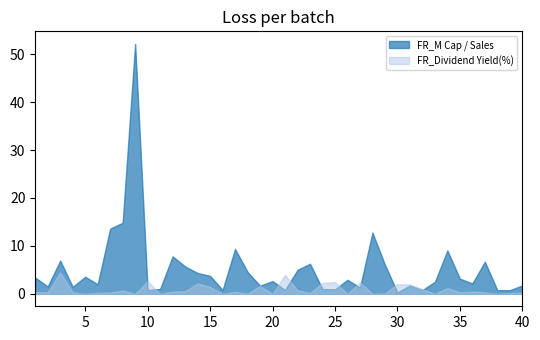

What is the value of the FR_M Cap / Sales point at the 40th from the left?

1.7